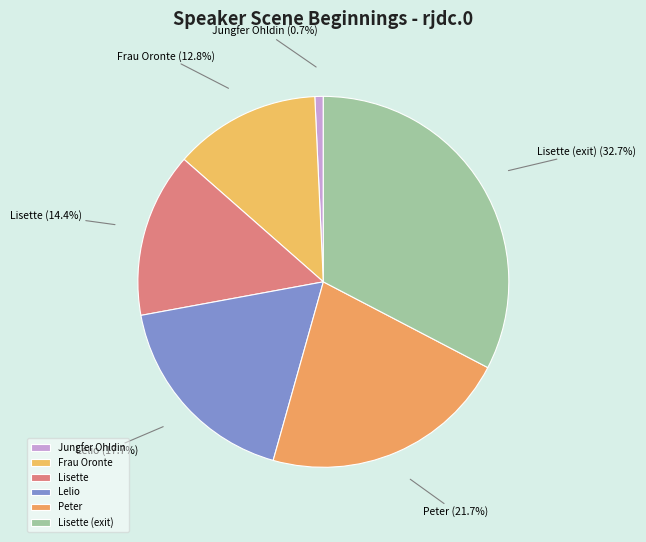

How many slices are in this pie chart?

6